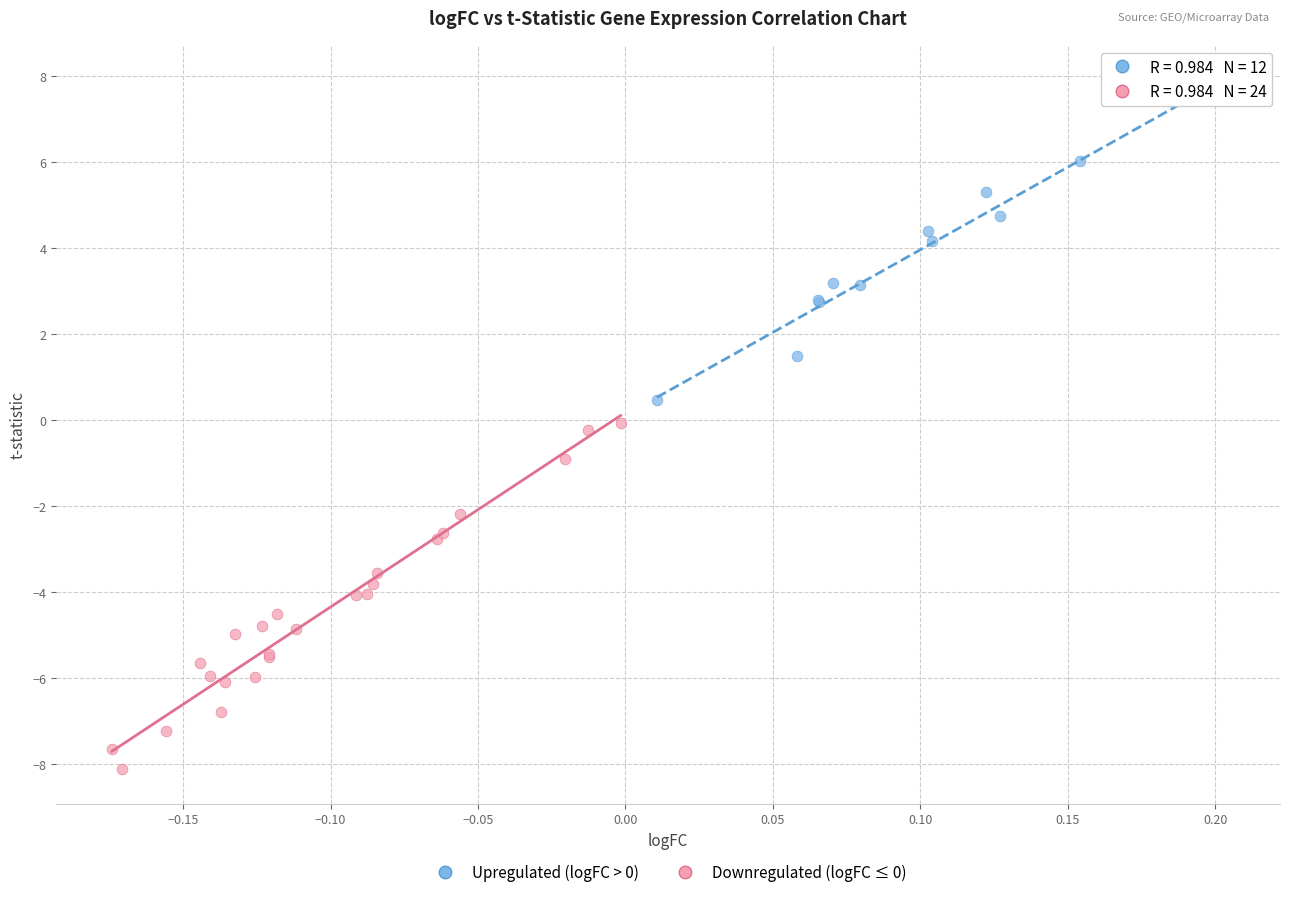

Which series reaches the minimum Y coordinate?

Downregulated (logFC ≤ 0)